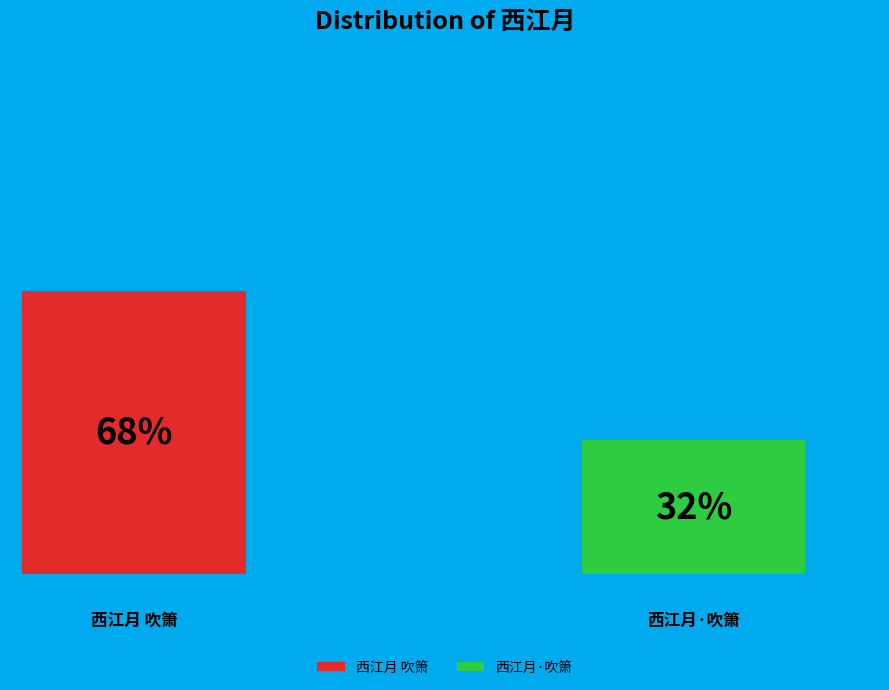

To the nearest percent, what is the difference between the largest and smallest slice percentages?

36%